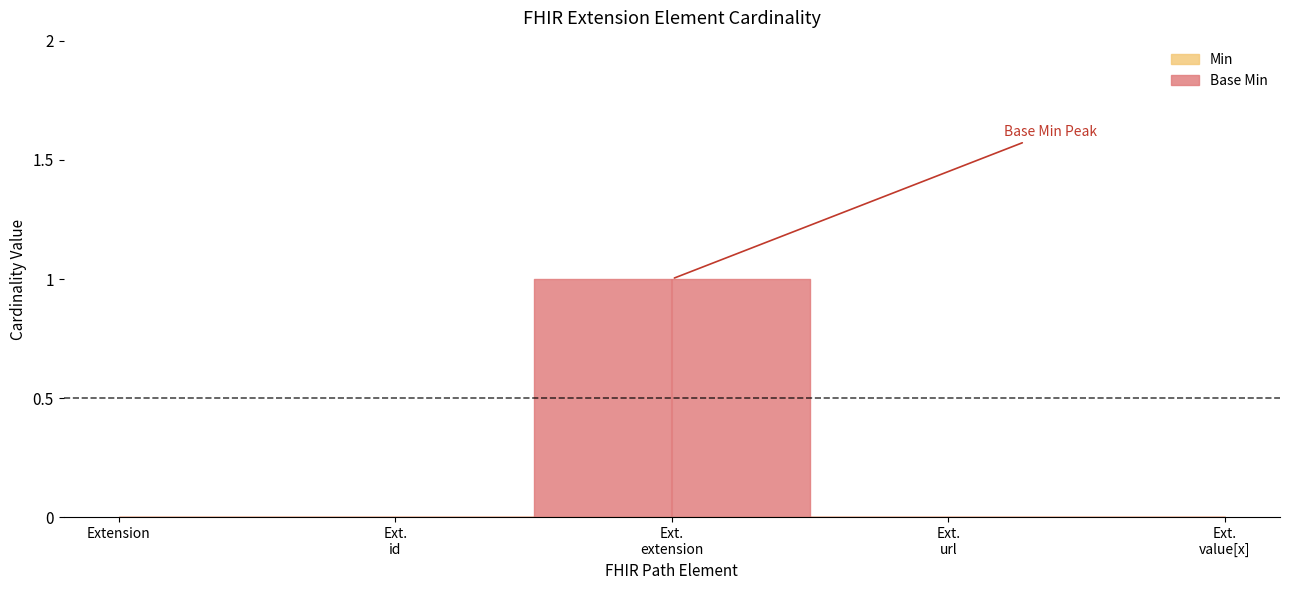

The Base Min series shows 2 at Extension.extension. True or false?

False